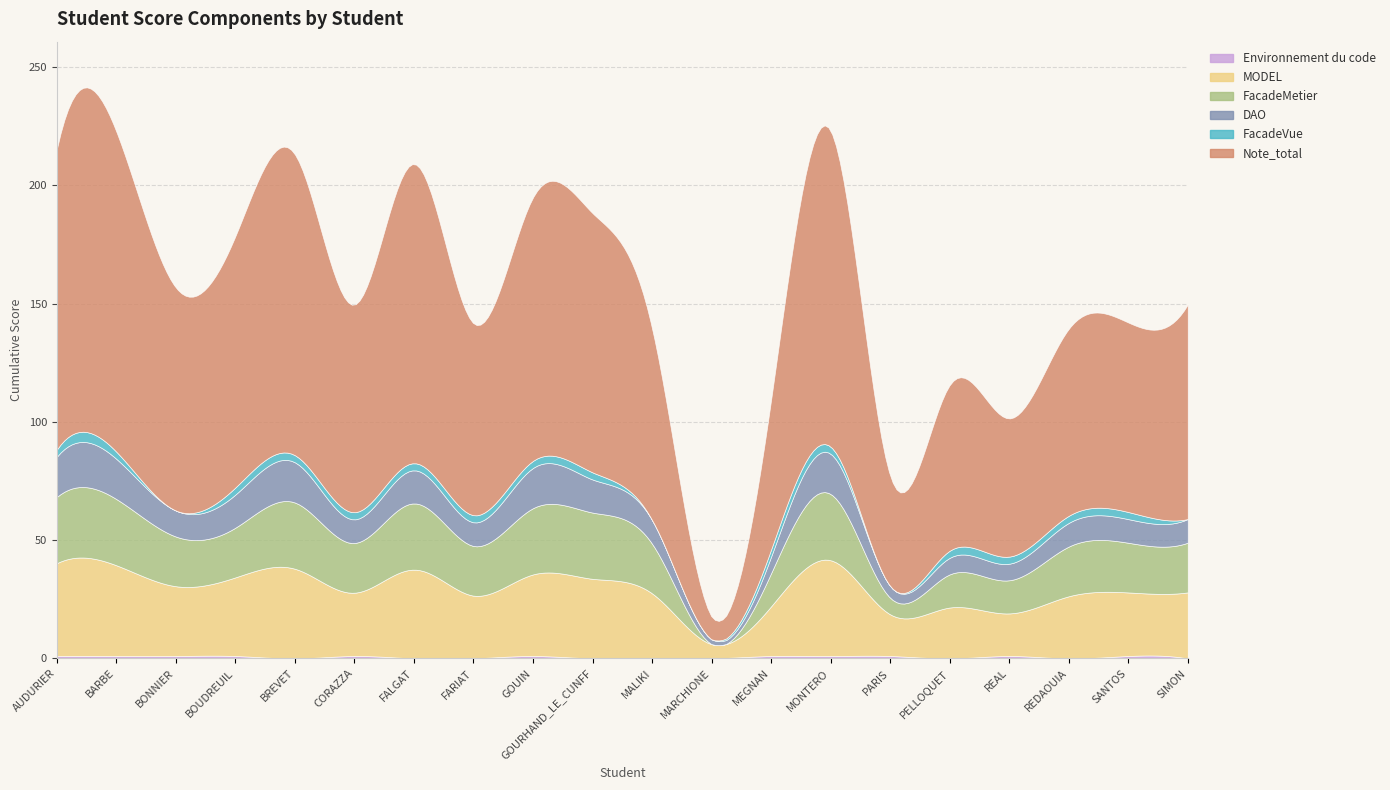

What is the average value of the Environnement du code series?

0.6